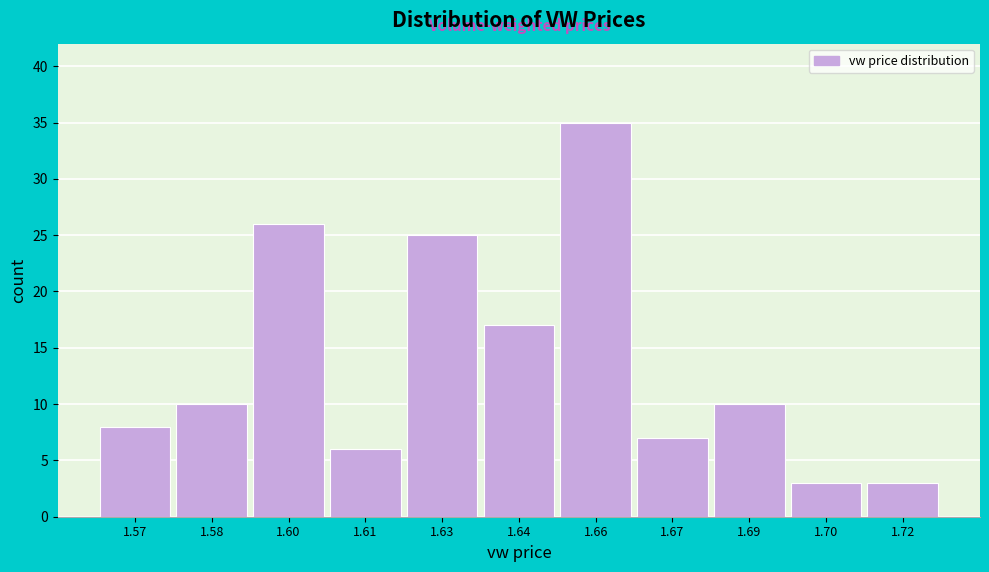

Reading right to left, extract all data points from this chart.

1.72=3	1.70=3	1.69=10	1.67=7	1.66=35	1.64=17	1.63=25	1.61=6	1.60=26	1.58=10	1.57=8